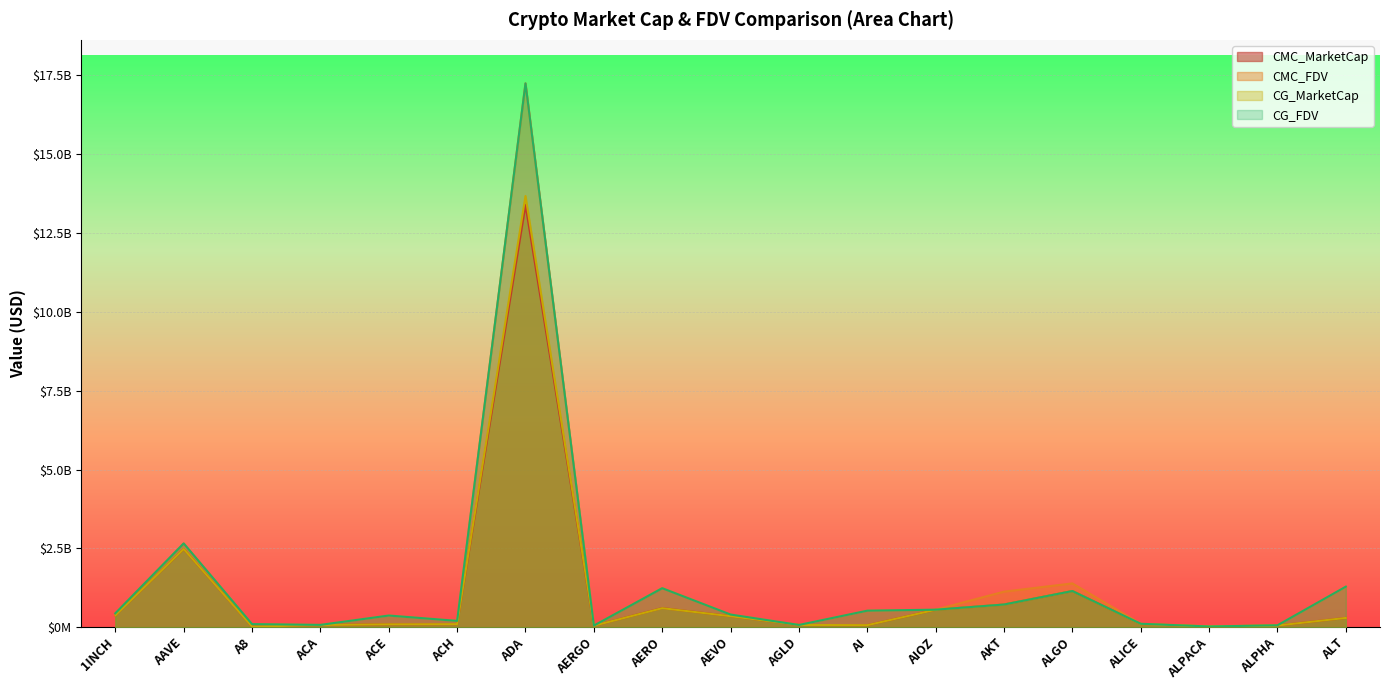

What is the label of the 15th point from the left?

ALGO